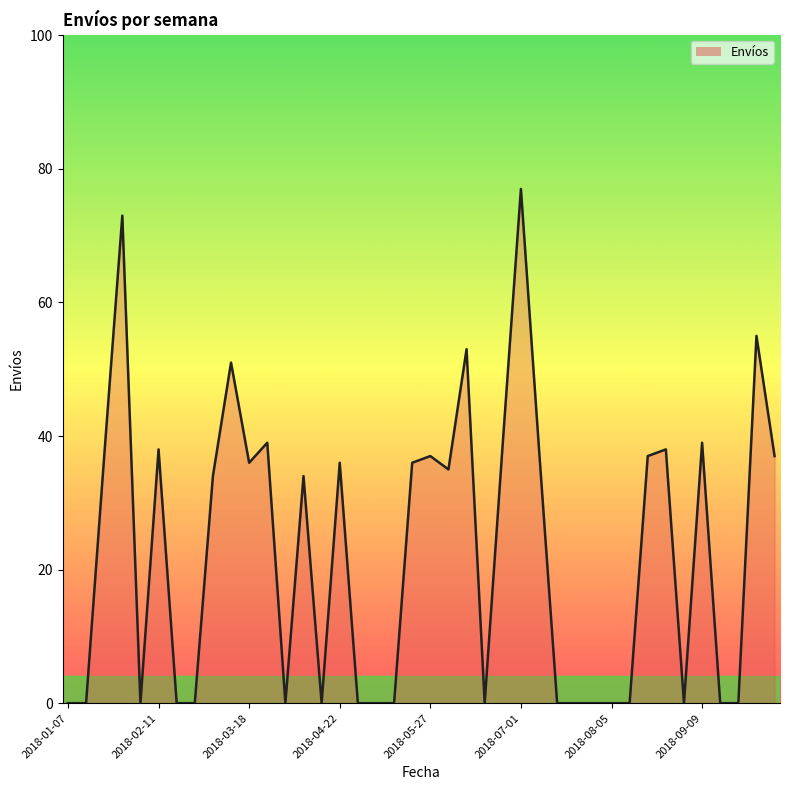

What is the greatest value displayed?

77